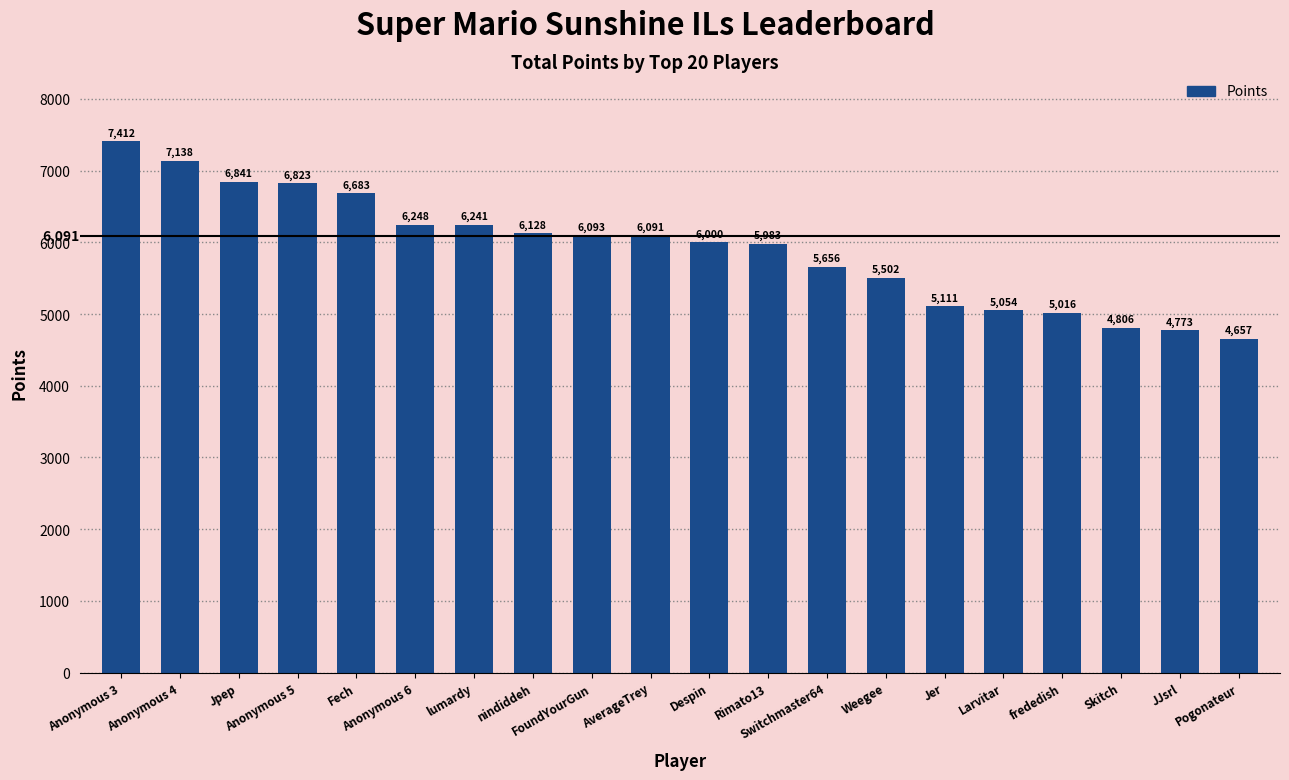

The value at AverageTrey is 6091. True or false?

True